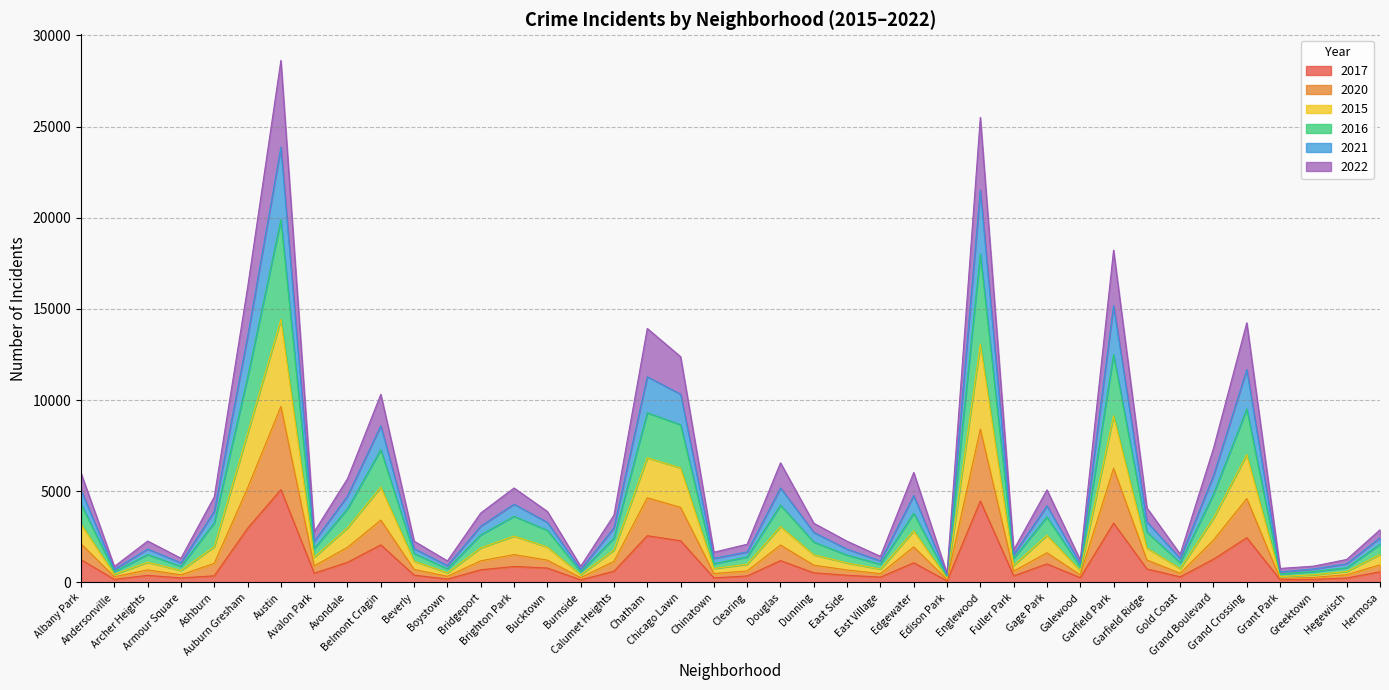

Count the number of data series in this chart.

6